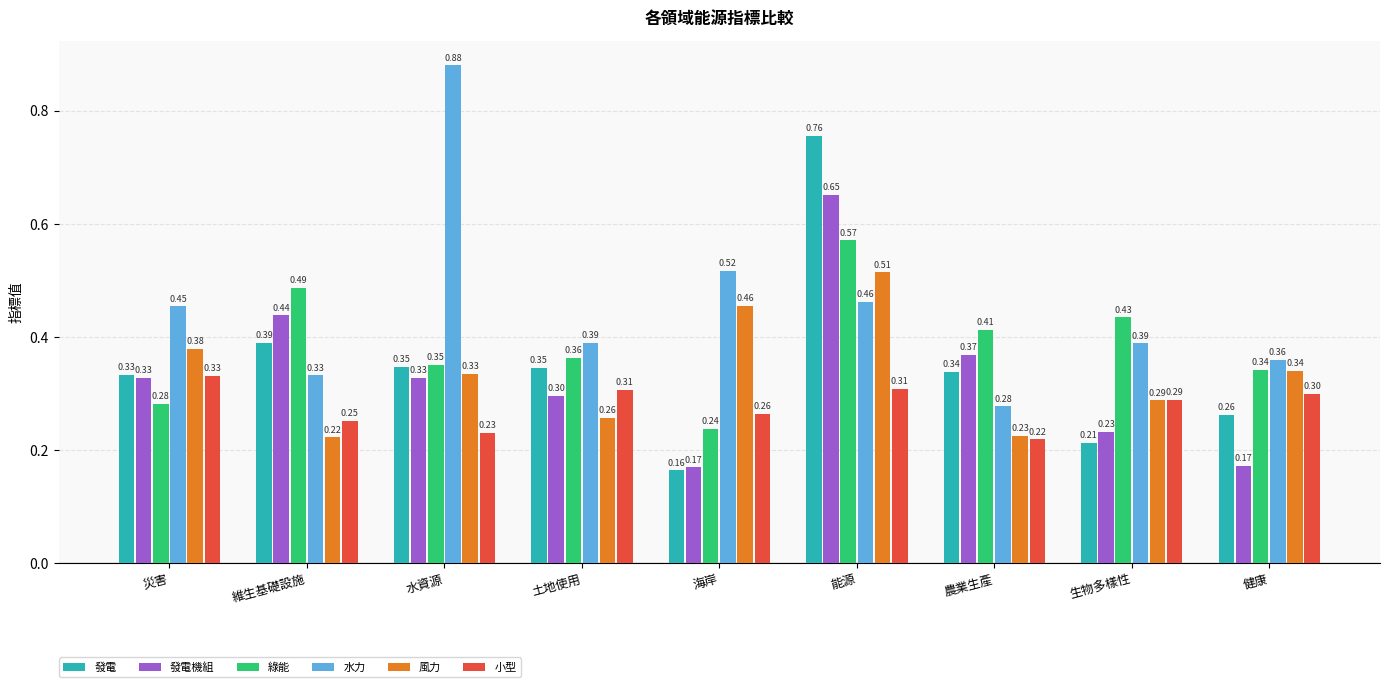

What position from the left is 健康?

9